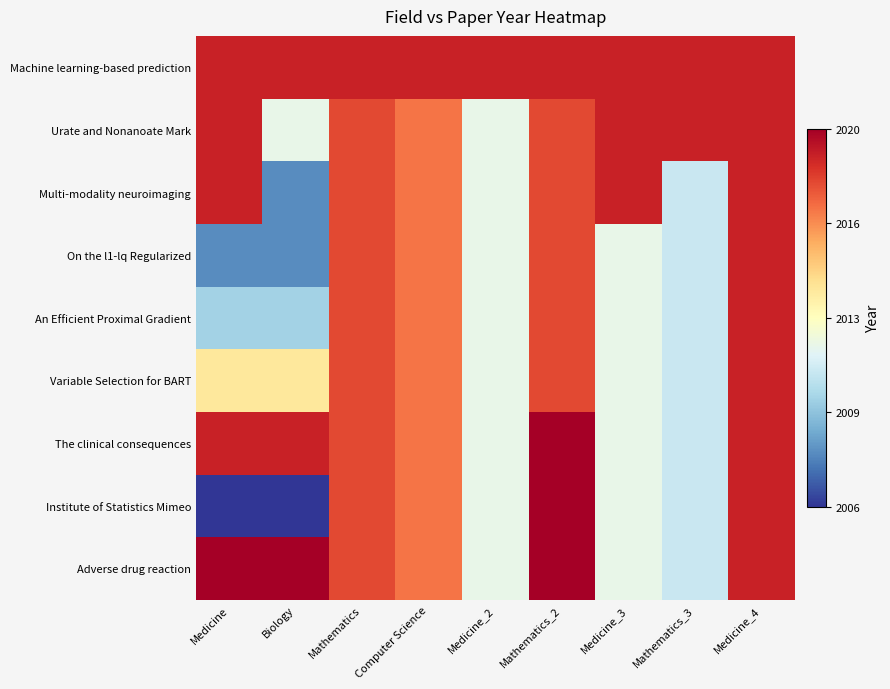

At which category is the sum across all series the highest?

Medicine_4